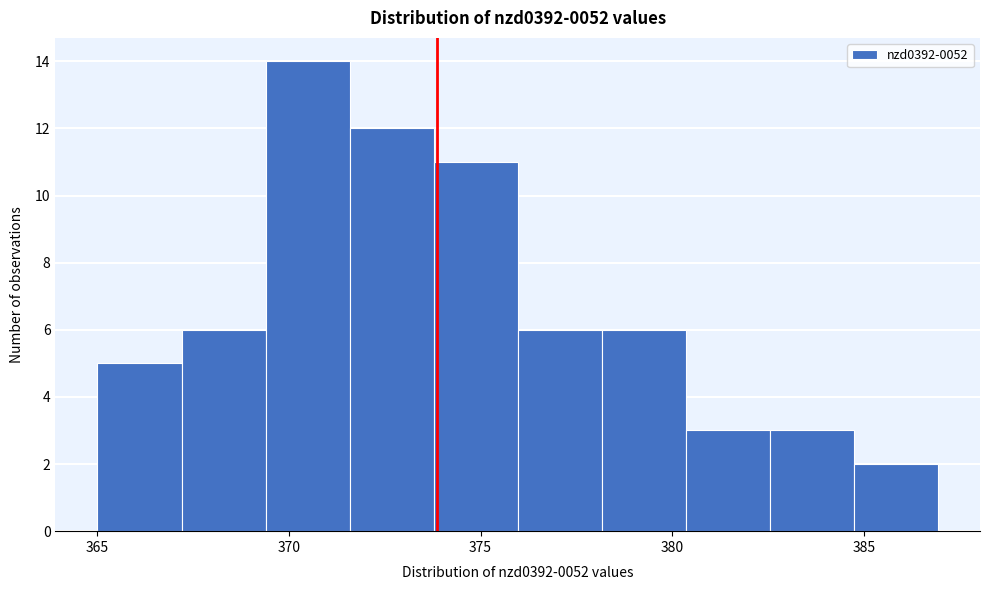

Reading left to right, transcribe this chart: for each bar, give the range it covers on the x-axis and its height. Neither the bar edges nor the heights are printed on the chart, so give them approximately, as read against the axes.

365.0 to 367.0: 5
367.0 to 369.5: 6
369.5 to 371.5: 14
371.5 to 374.0: 12
374.0 to 376.0: 11
376.0 to 378.0: 6
378.0 to 380.5: 6
380.5 to 382.5: 3
382.5 to 384.5: 3
384.5 to 387.0: 2